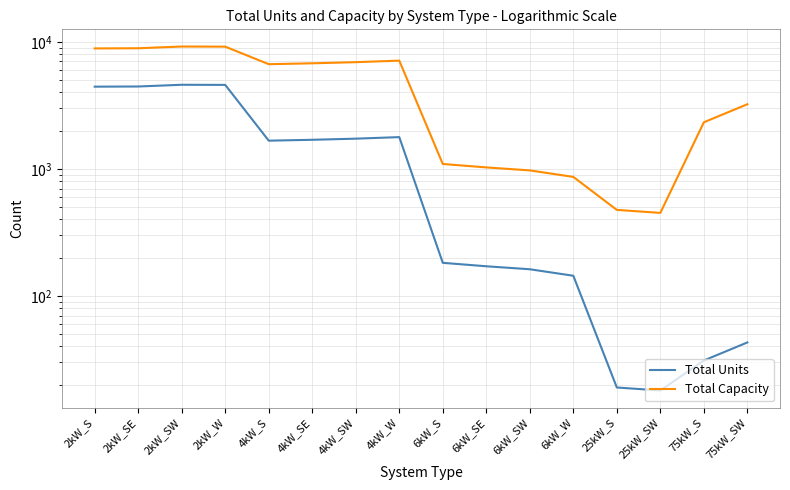

Does the chart have visible grid lines?

Yes